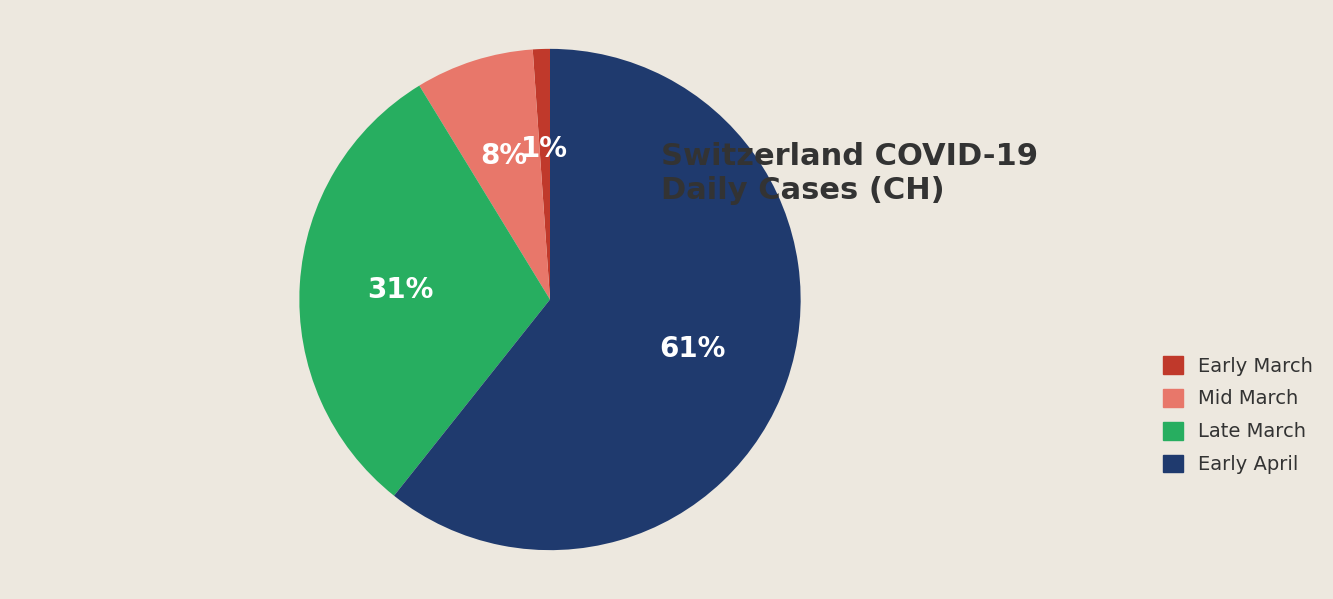

Does any single category account for the majority?

Yes